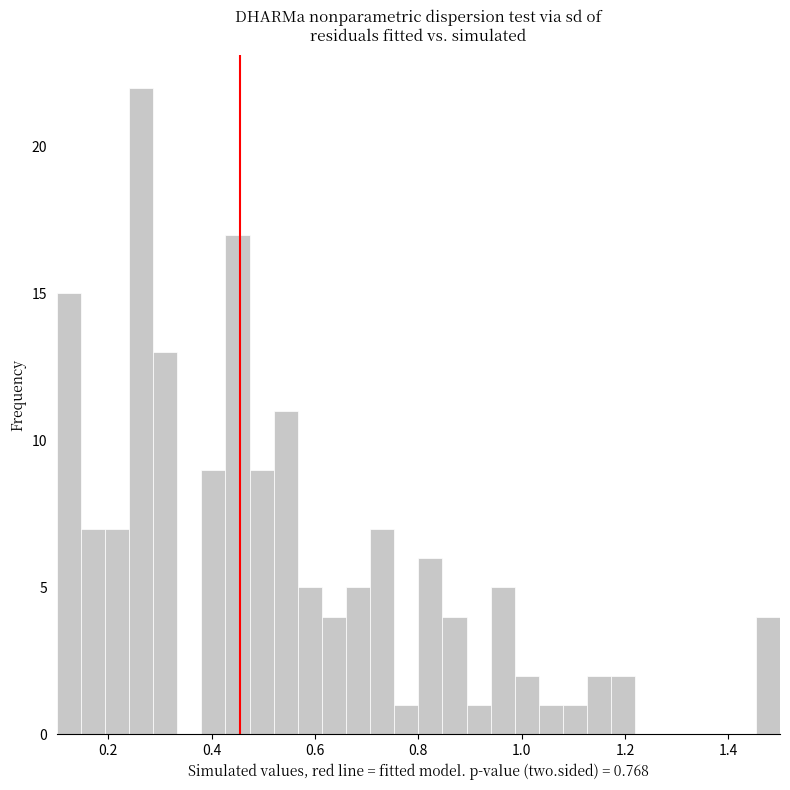

Read against the x-axis, roughly where is the centre of the tallest bar?

0.26